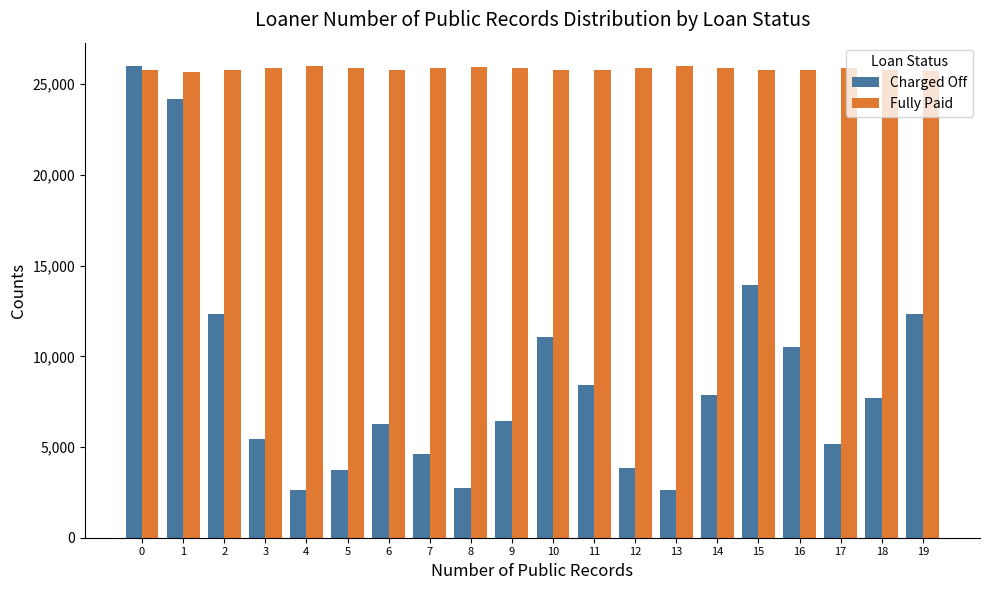

At 7, list the series in order from largest to smallest.

Fully Paid, Charged Off